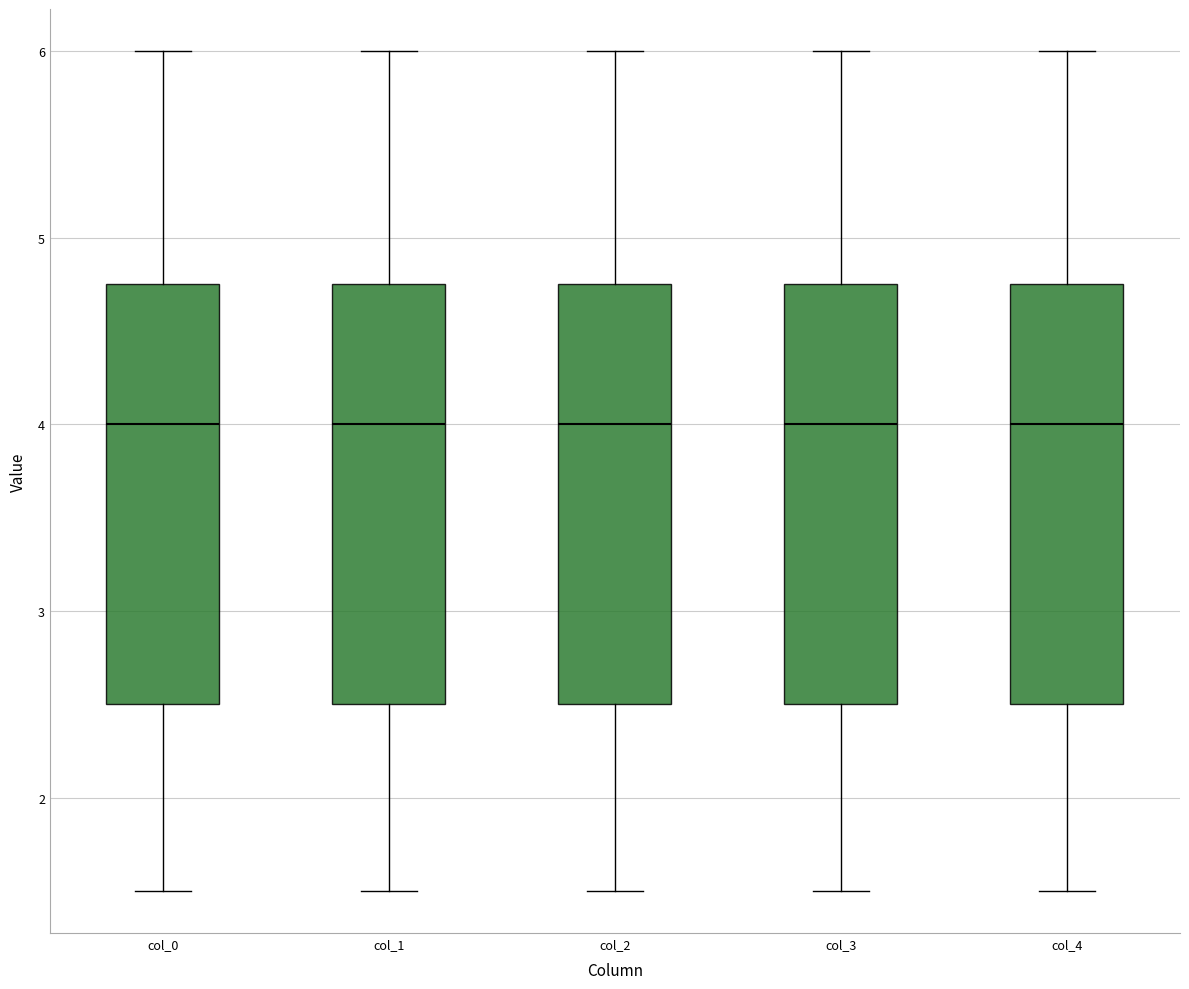

Reading left to right, transcribe this box plot: for each box, give where its median line is, the range the box spans, and where its two whiskers end, as read against the y-axis. The values are not printed on the chart, so give them approximately, as read against the axis.

col_0: median 4.0, box 2.5 to 4.8, whiskers 1.5 to 6.0
col_1: median 4.0, box 2.5 to 4.8, whiskers 1.5 to 6.0
col_2: median 4.0, box 2.5 to 4.8, whiskers 1.5 to 6.0
col_3: median 4.0, box 2.5 to 4.8, whiskers 1.5 to 6.0
col_4: median 4.0, box 2.5 to 4.8, whiskers 1.5 to 6.0